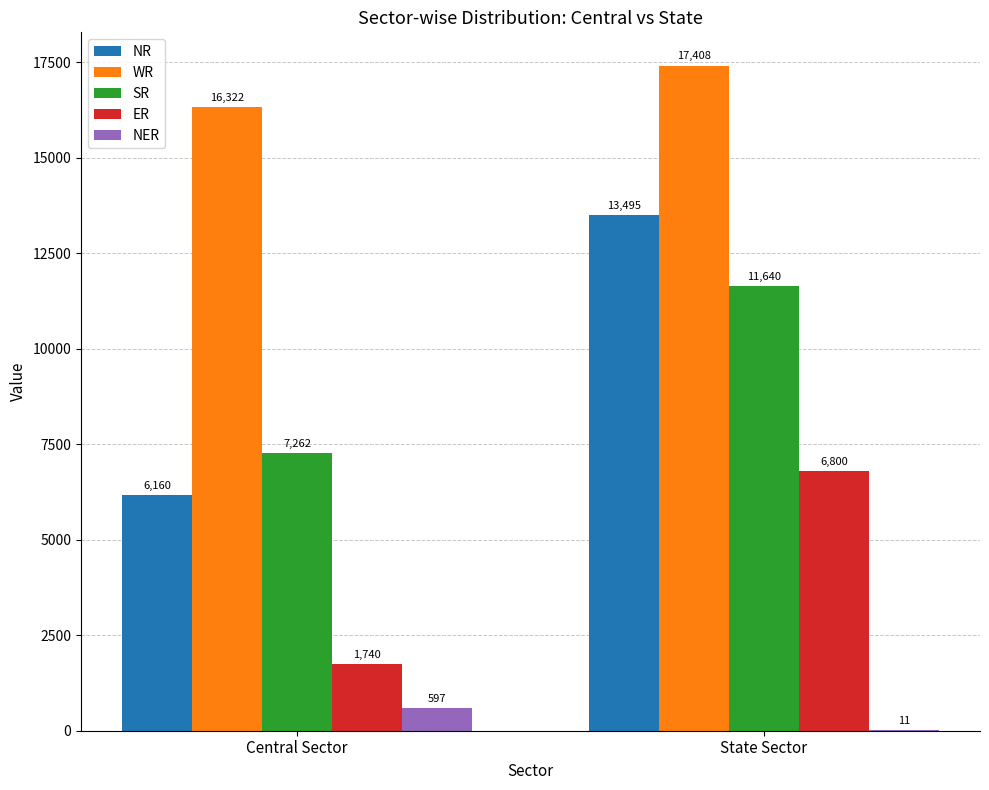

Are the bars grouped side by side (vs. stacked)?

Yes